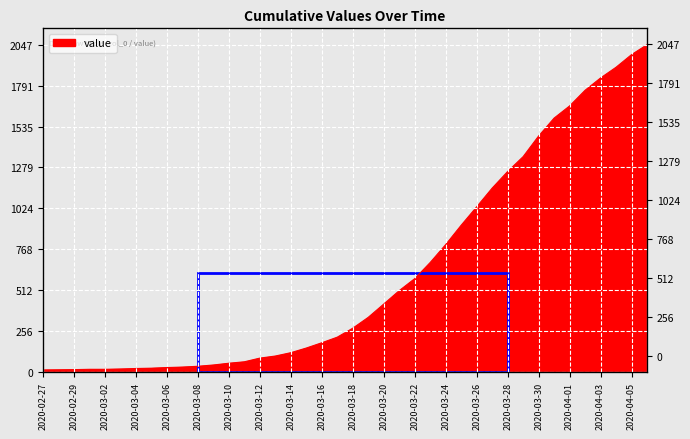

Reading left to right, extract all data points from this chart.

2020-02-27=13	2020-02-28=14	2020-02-29=15	2020-03-01=17	2020-03-02=17	2020-03-03=19	2020-03-04=22	2020-03-05=24	2020-03-06=28	2020-03-07=31	2020-03-08=36	2020-03-09=44	2020-03-10=55	2020-03-11=64	2020-03-12=87	2020-03-13=100	2020-03-14=121	2020-03-15=150	2020-03-16=183	2020-03-17=218	2020-03-18=274	2020-03-19=342	2020-03-20=425	2020-03-21=509	2020-03-22=584	2020-03-23=685	2020-03-24=797	2020-03-25=918	2020-03-26=1033	2020-03-27=1150	2020-03-28=1254	2020-03-29=1347	2020-03-30=1476	2020-03-31=1588	2020-04-01=1664	2020-04-02=1762	2020-04-03=1839	2020-04-04=1906	2020-04-05=1985	2020-04-06=2047